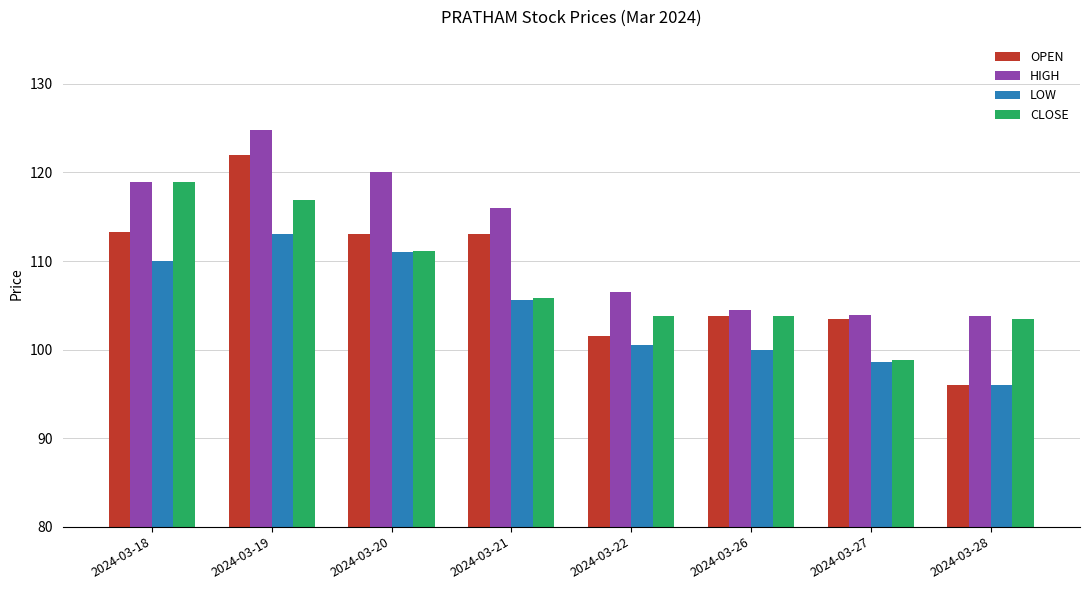

List the series in order of their peak value, lowest first.

LOW, CLOSE, OPEN, HIGH